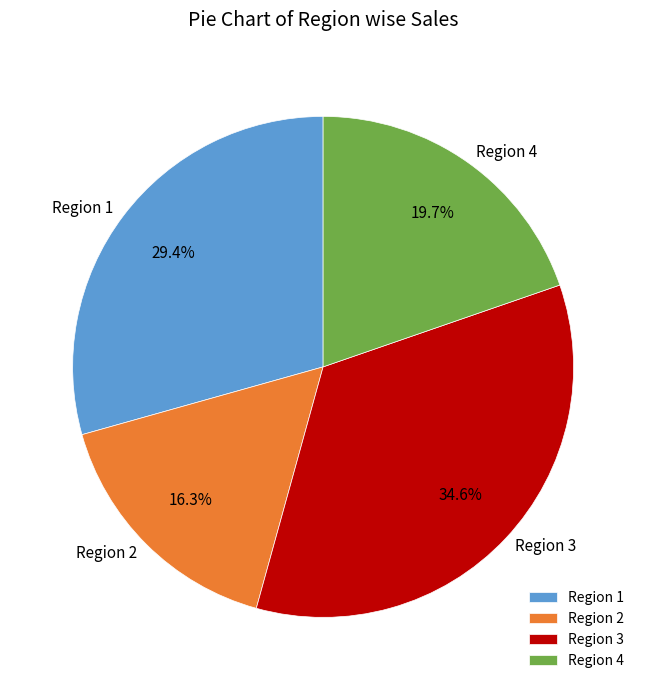

To the nearest percent, what is the difference between the Region 1 and Region 3 slice percentages?

5%